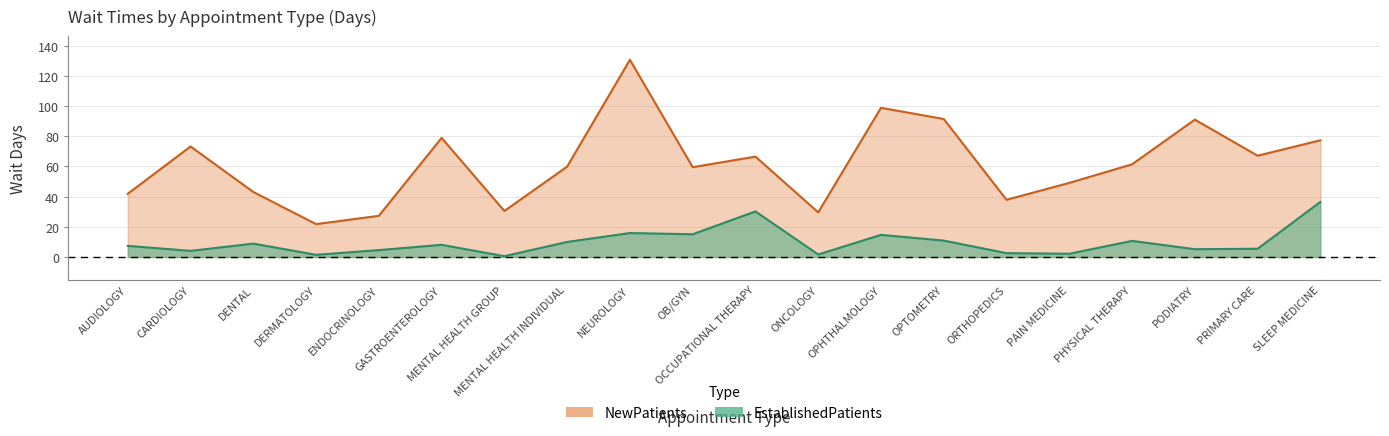

List the series in order of their peak value, highest first.

NewPatients, EstablishedPatients